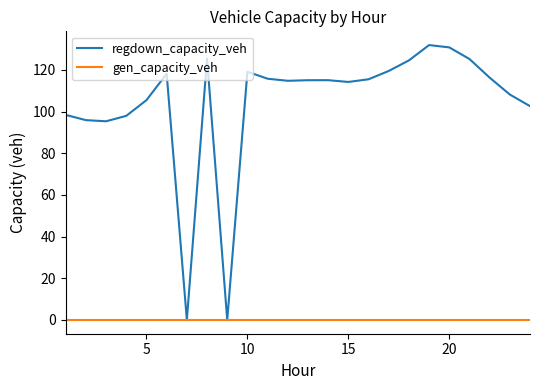

Which series has the widest spread of values?

regdown_capacity_veh